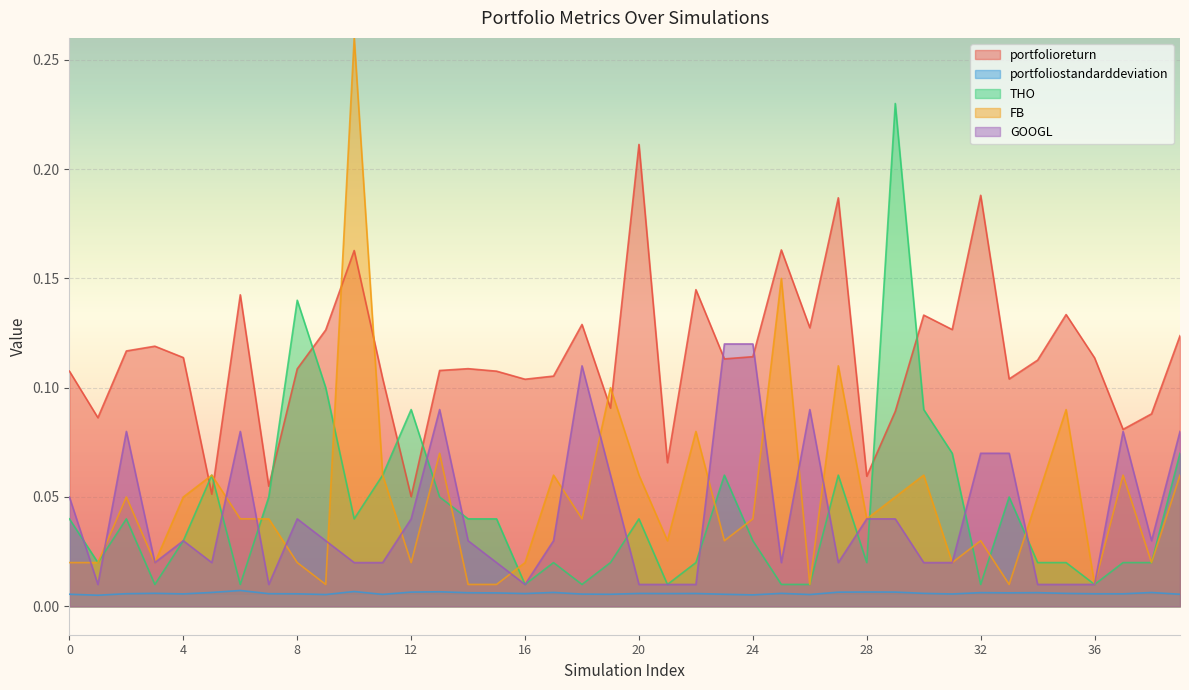

Rank the categories by THO value from highest to lowest.

29, 8, 9, 12, 30, 31, 39, 5, 11, 23, 27, 7, 13, 33, 0, 2, 10, 14, 15, 20, 4, 24, 1, 17, 19, 22, 28, 34, 35, 37, 38, 3, 6, 16, 18, 21, 25, 26, 32, 36